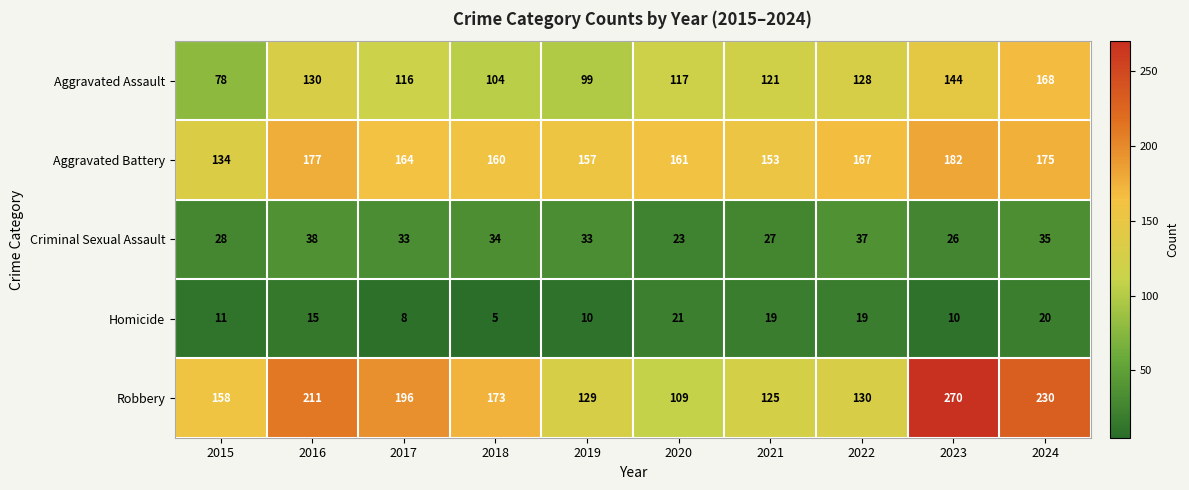

What is the difference between the Aggravated Assault values at 2019 and 2021?

22